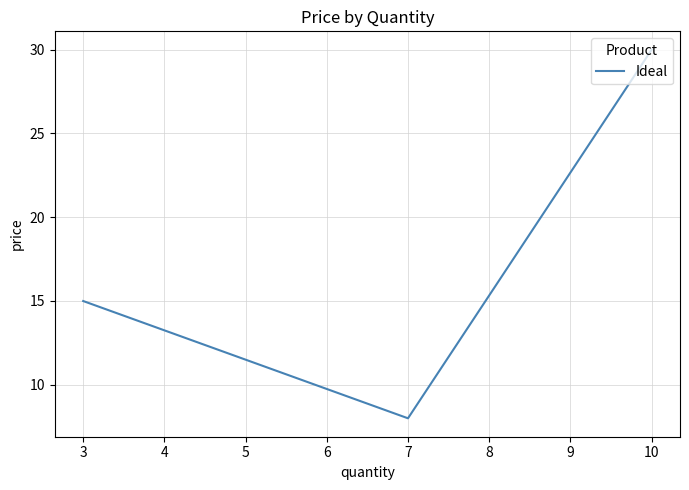

How many series are shown in this chart?

1